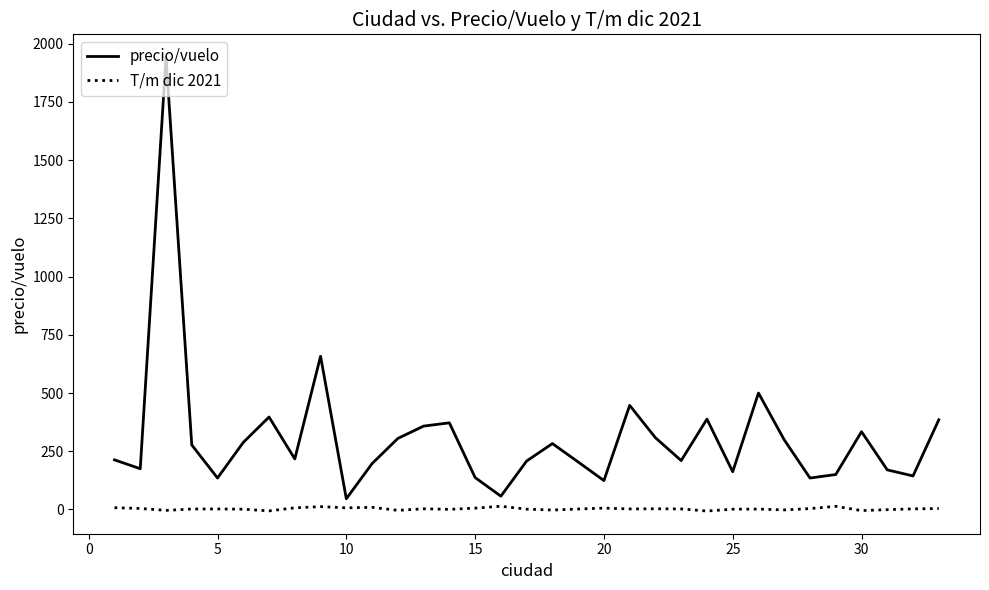

True or false: precio/vuelo and T/m dic 2021 cross at least once.

False